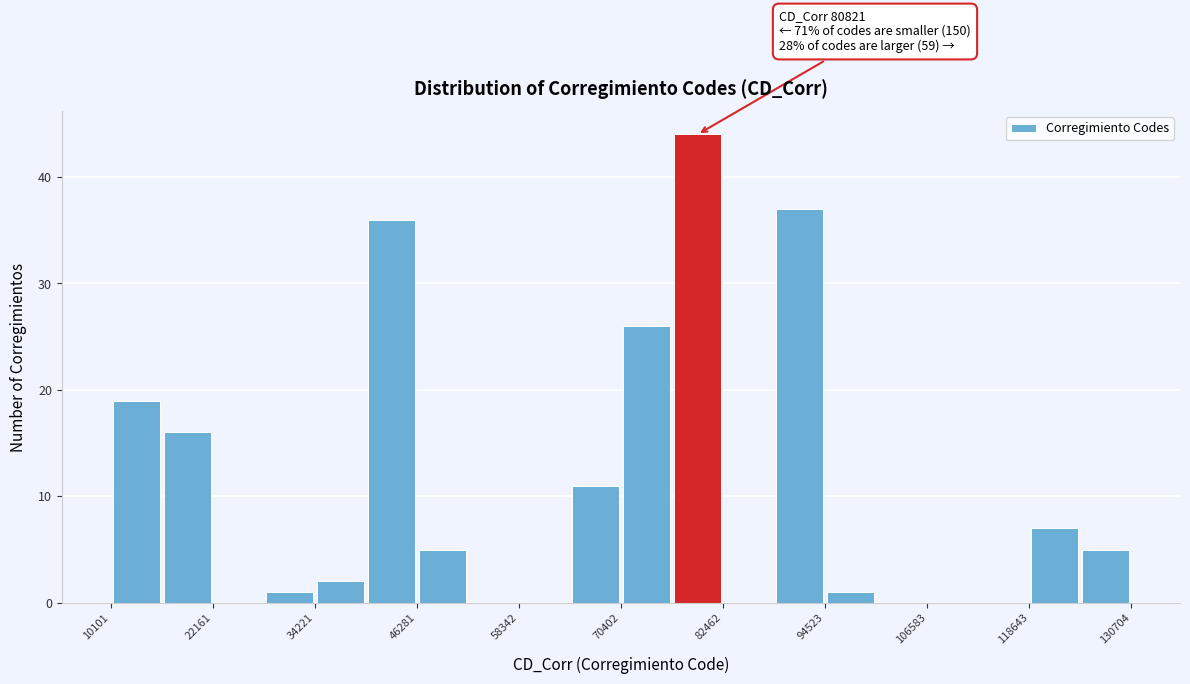

Read against the x-axis, roughly where is the centre of the tallest bar?

80000